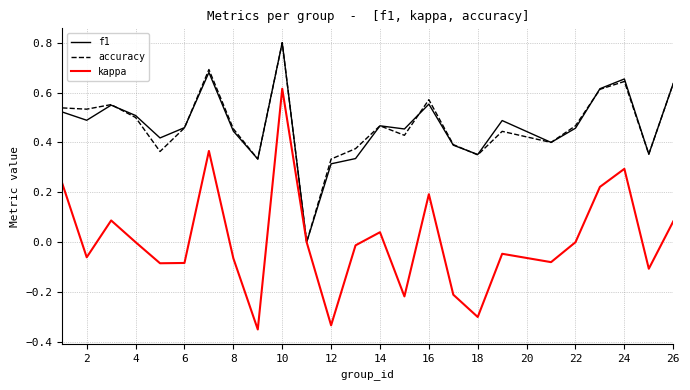

Which series has the largest range (max minus min)?

kappa